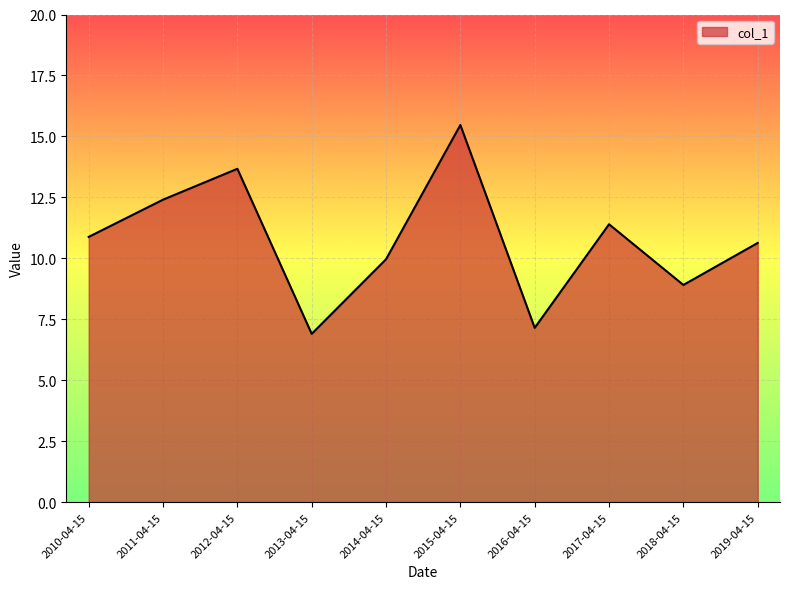

Rank the categories by value from highest to lowest.

2015-04-15, 2012-04-15, 2011-04-15, 2017-04-15, 2010-04-15, 2019-04-15, 2014-04-15, 2018-04-15, 2016-04-15, 2013-04-15